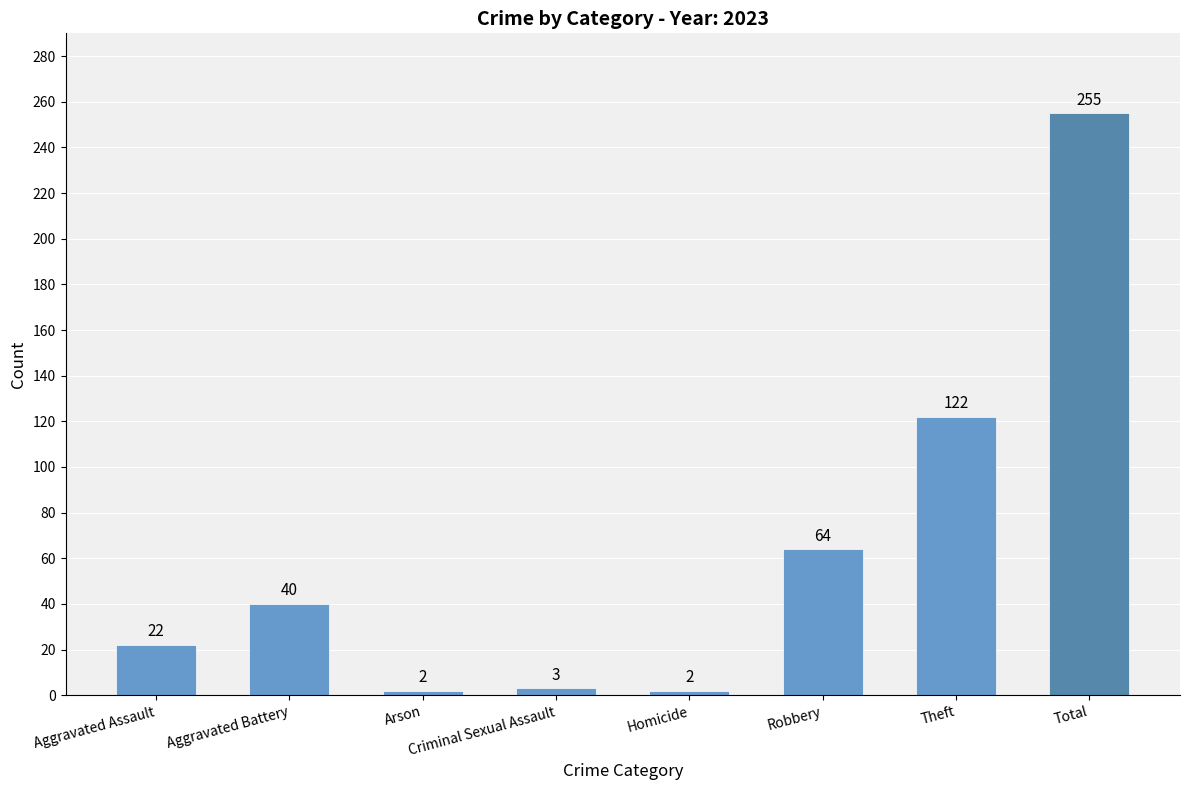

True or false: the data shows 84 at Robbery.

False